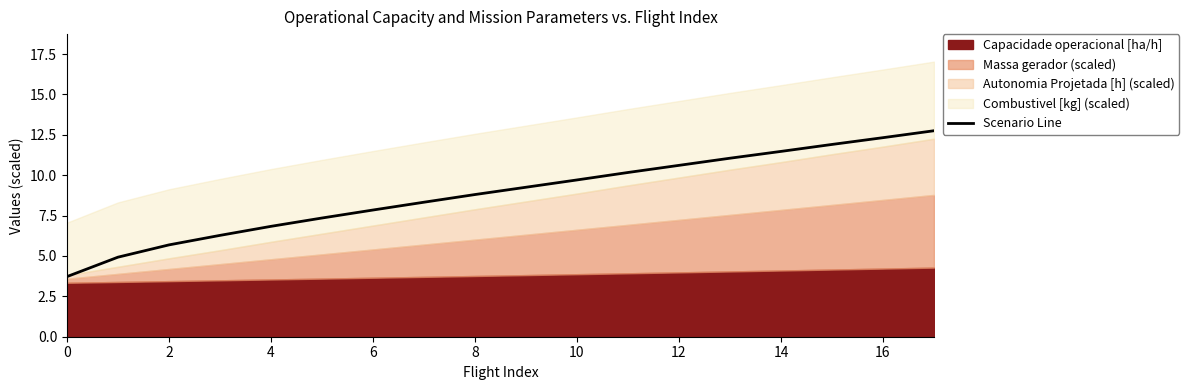

The value of Scenario Line at 8 is 12.7. True or false?

False